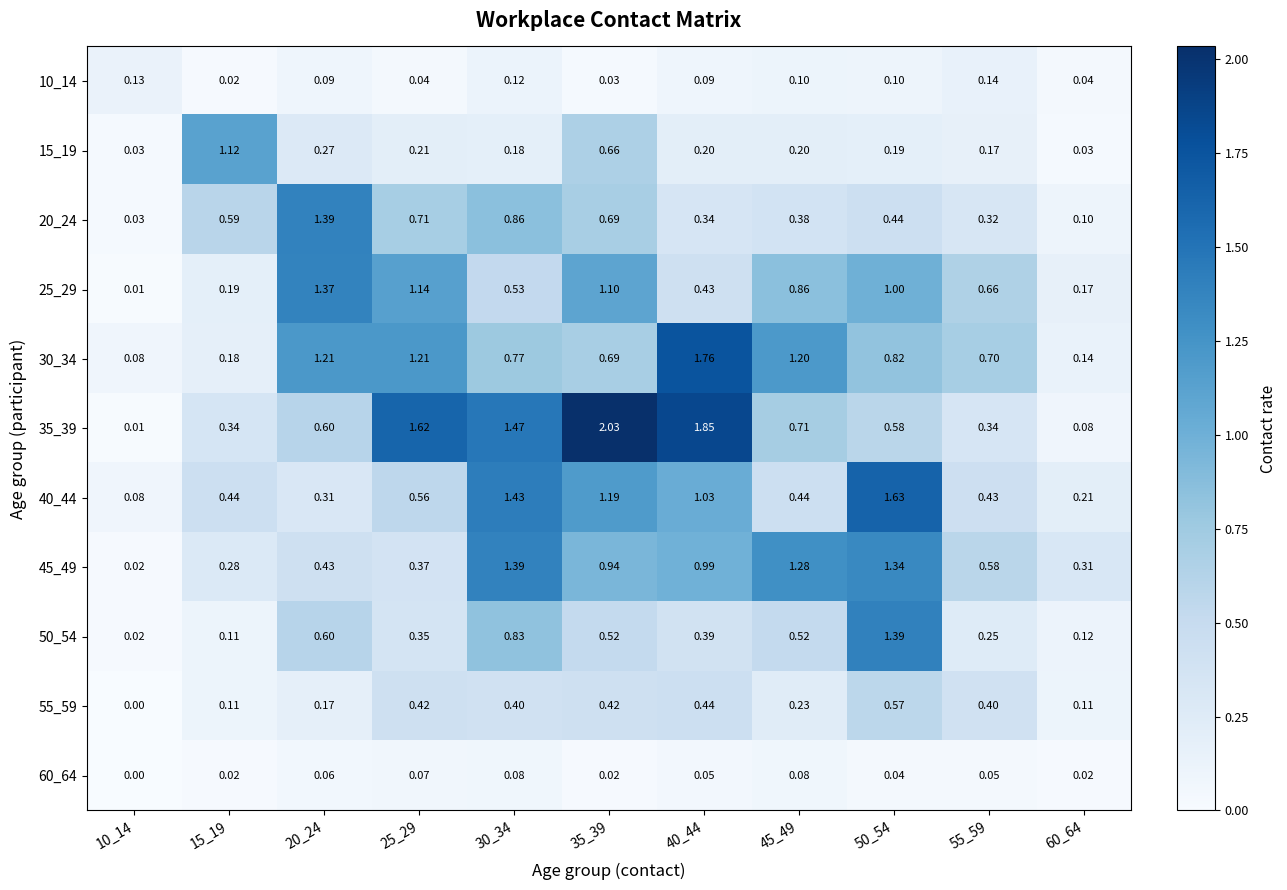

Is the value of 45_49 at 40_44 greater than the value of 40_44 at 60_64?

Yes